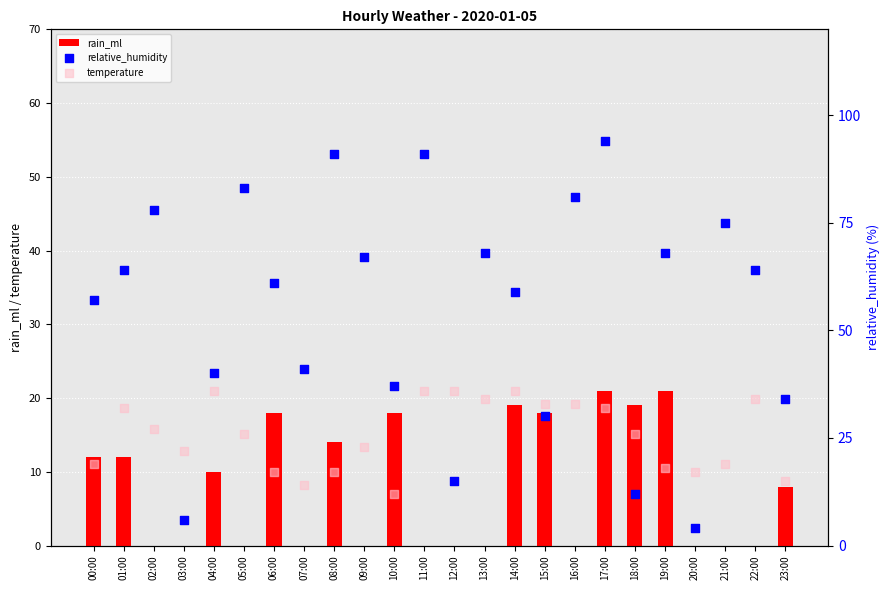

Which series contains the highest Y value?

relative_humidity